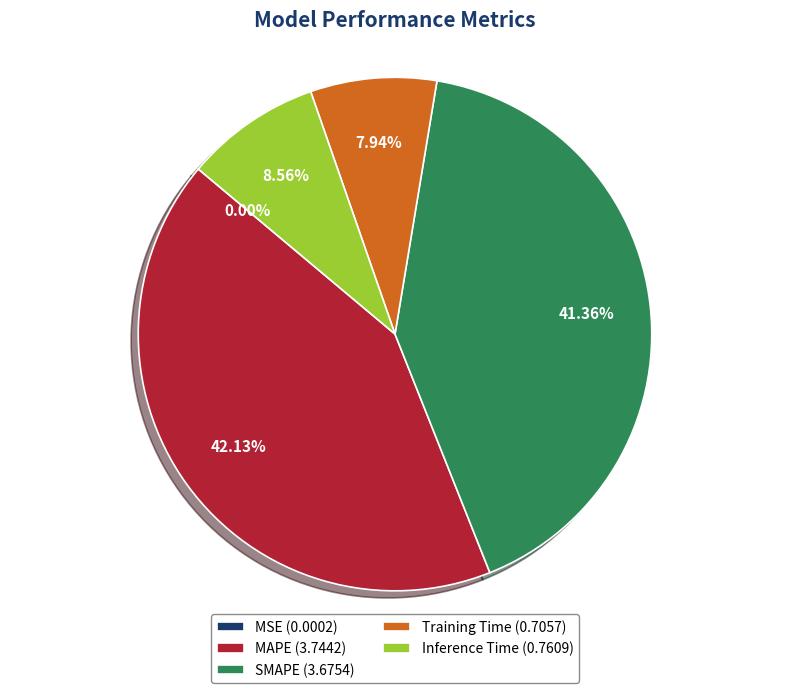

To the nearest percent, what is the average slice percentage?

20%